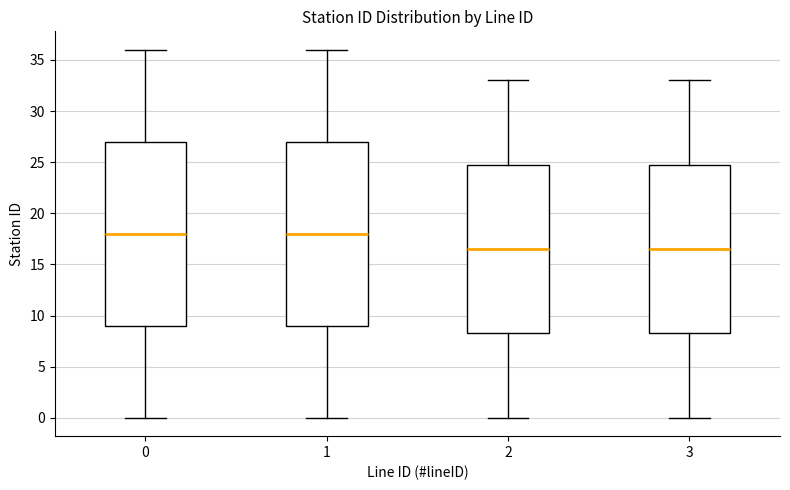

Reading left to right, transcribe this box plot: for each box, give where its median line is, the range the box spans, and where its two whiskers end, as read against the y-axis. The values are not printed on the chart, so give them approximately, as read against the axis.

0: median 18.0, box 9.0 to 27.0, whiskers 0.0 to 36.0
1: median 18.0, box 9.0 to 27.0, whiskers 0.0 to 36.0
2: median 16.5, box 8.5 to 25.0, whiskers 0.0 to 33.0
3: median 16.5, box 8.5 to 25.0, whiskers 0.0 to 33.0